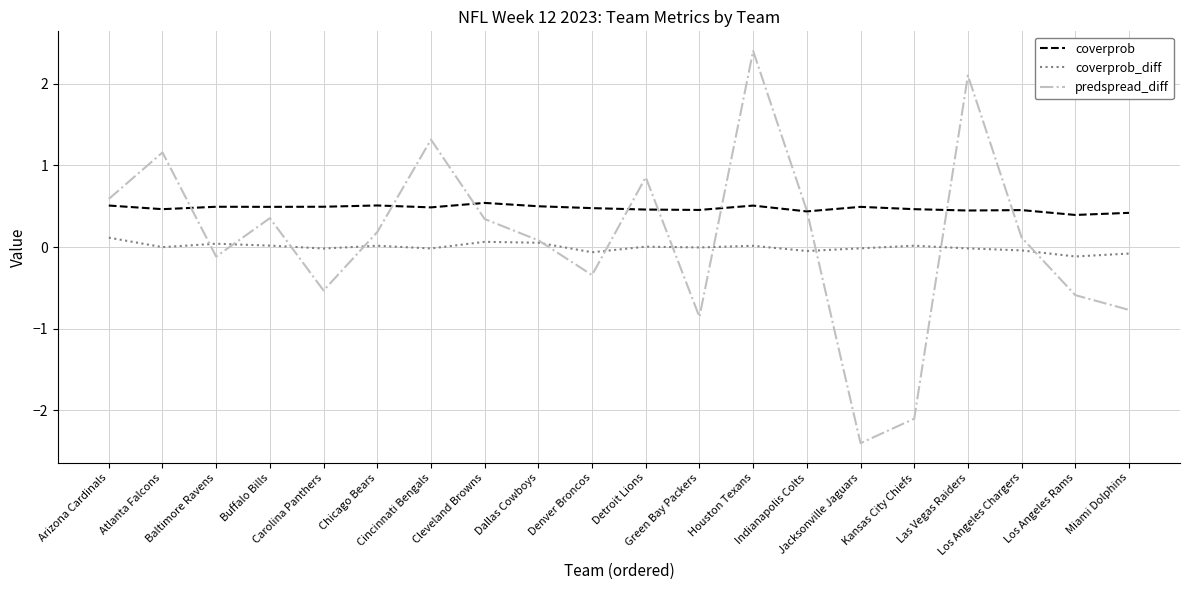

In coverprob, how many points are lower than both neighbors (excluding endpoints)?

7